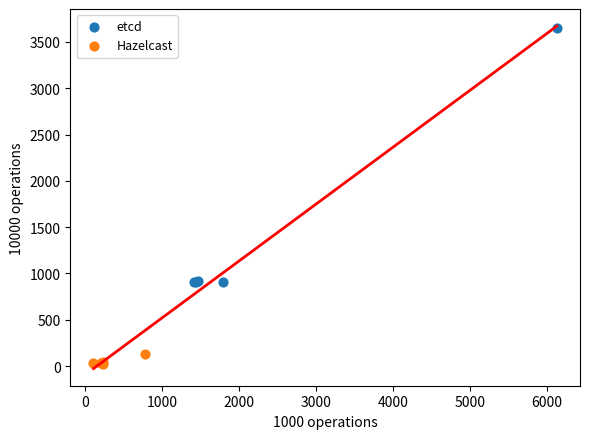

Which series has the largest Y range (max minus min)?

etcd